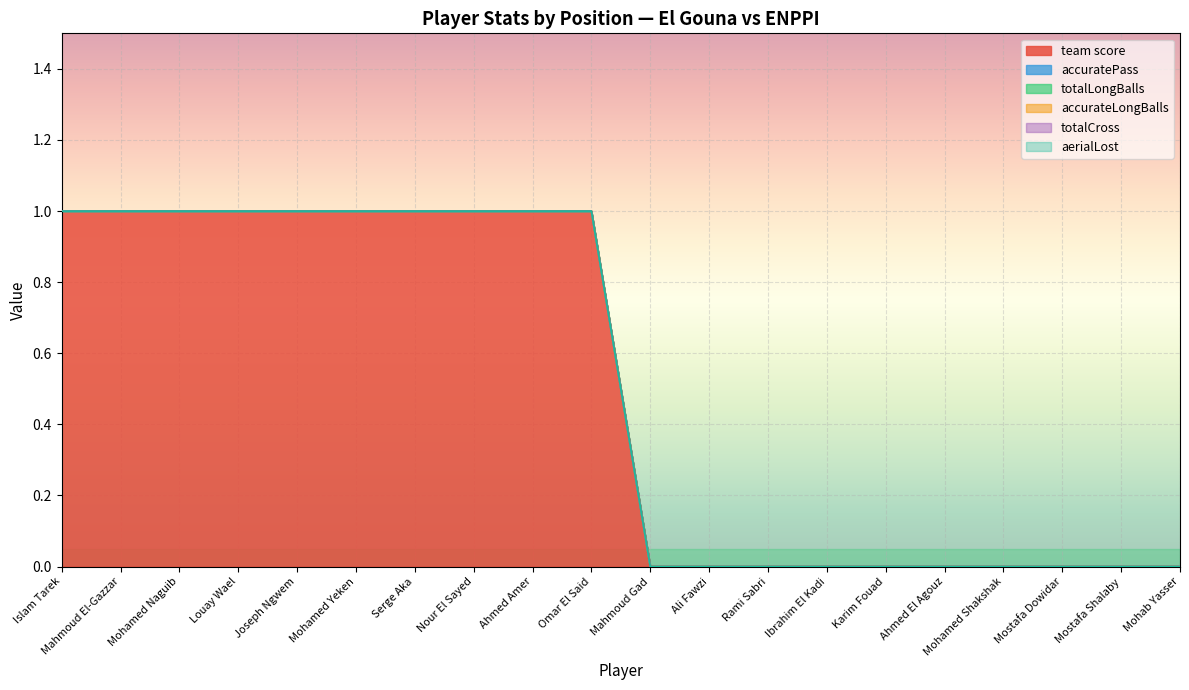

What are all the series names shown in the legend?

team score, accuratePass, totalLongBalls, accurateLongBalls, totalCross, aerialLost